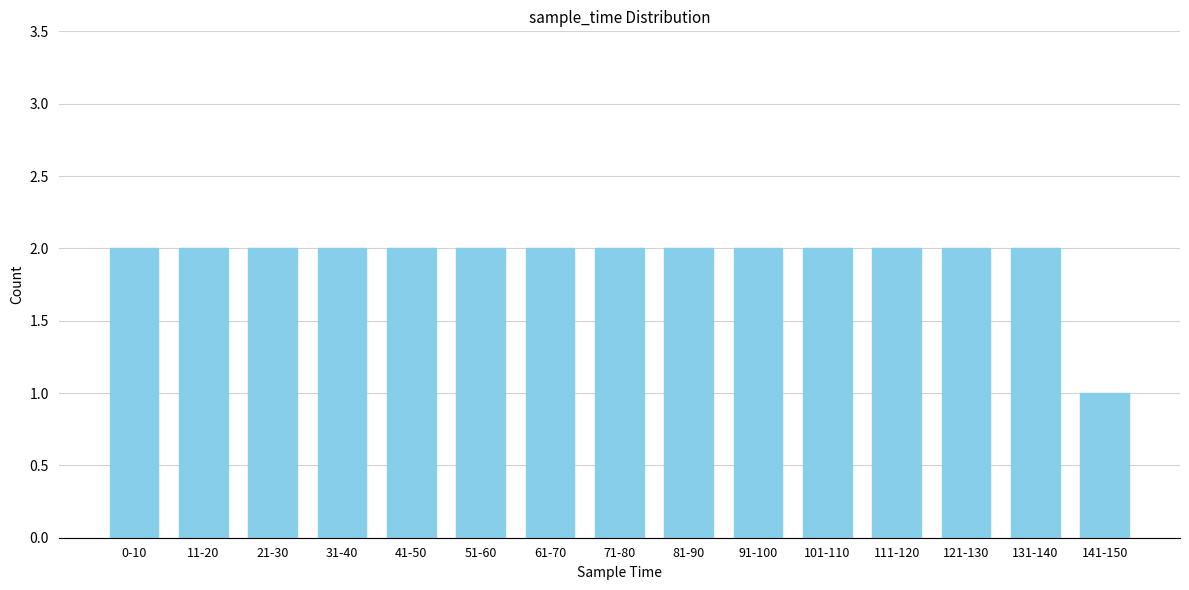

Reading left to right, transcribe all the data shown in this chart.

2	2	2	2	2	2	2	2	2	2	2	2	2	2	1